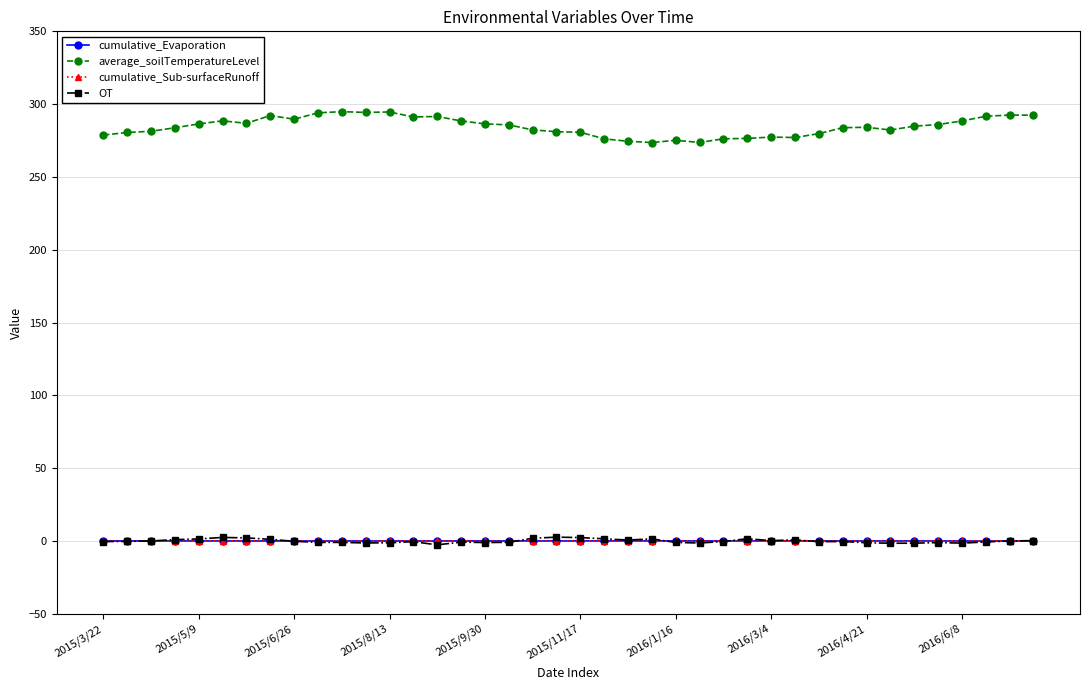

True or false: cumulative_Sub-surfaceRunoff and cumulative_Evaporation intersect in this chart.

False